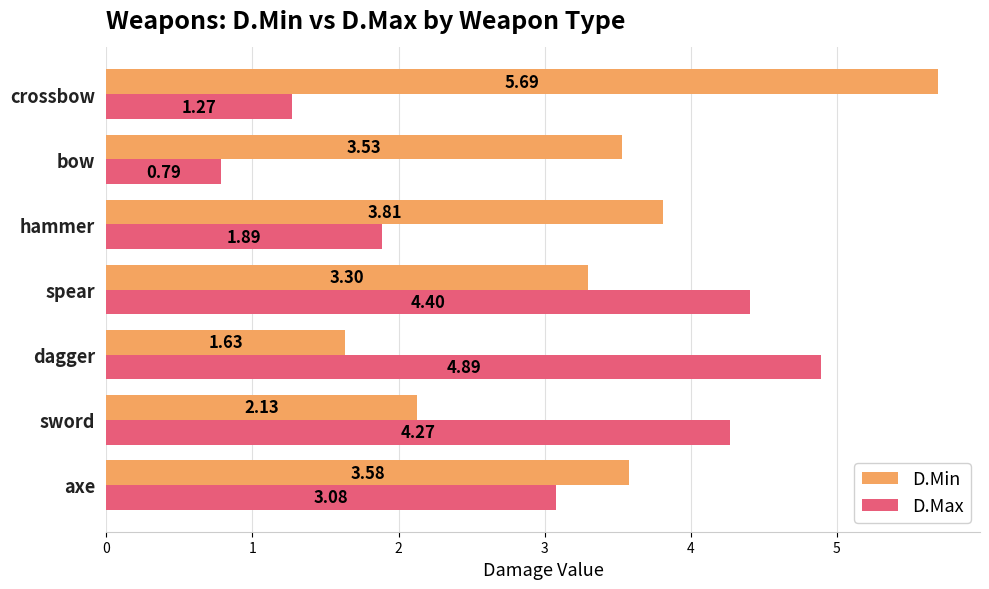

Which series has the widest spread of values?

D.Max